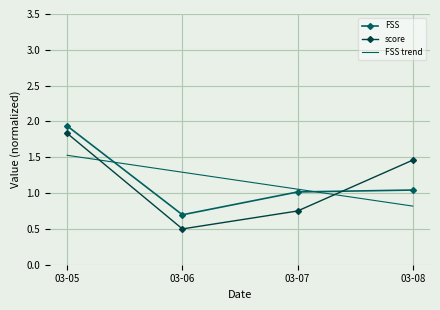

What is the maximum value for score?

1.8